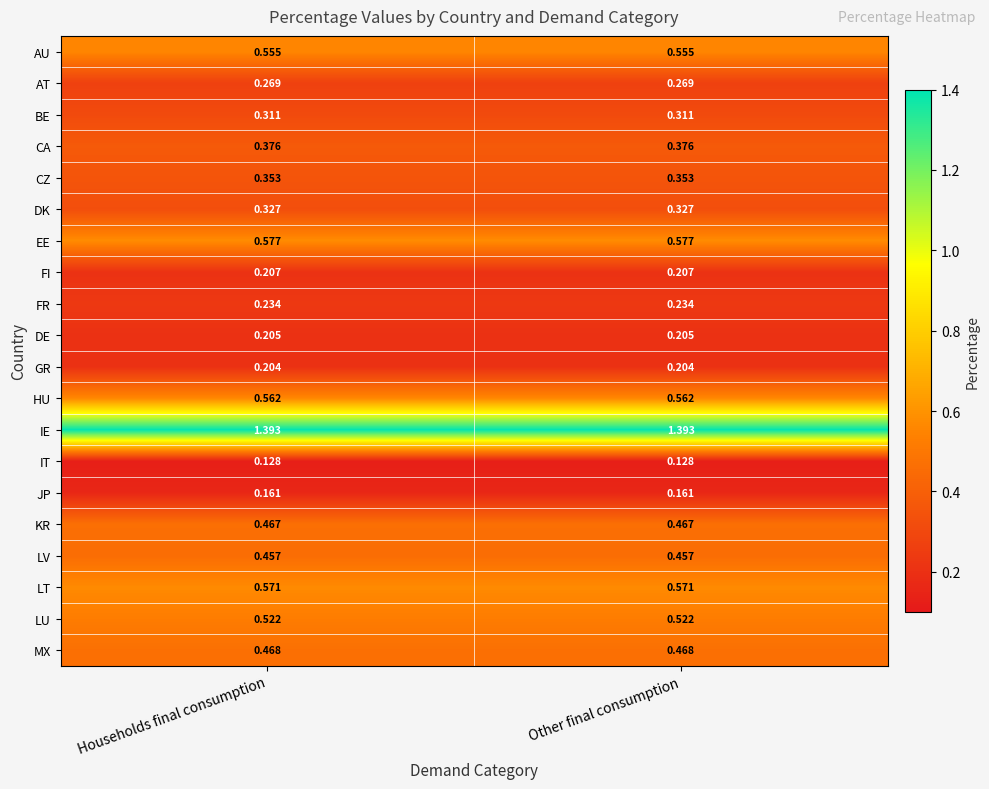

Is the value of AT at Households final consumption greater than the value of FR at Households final consumption?

Yes